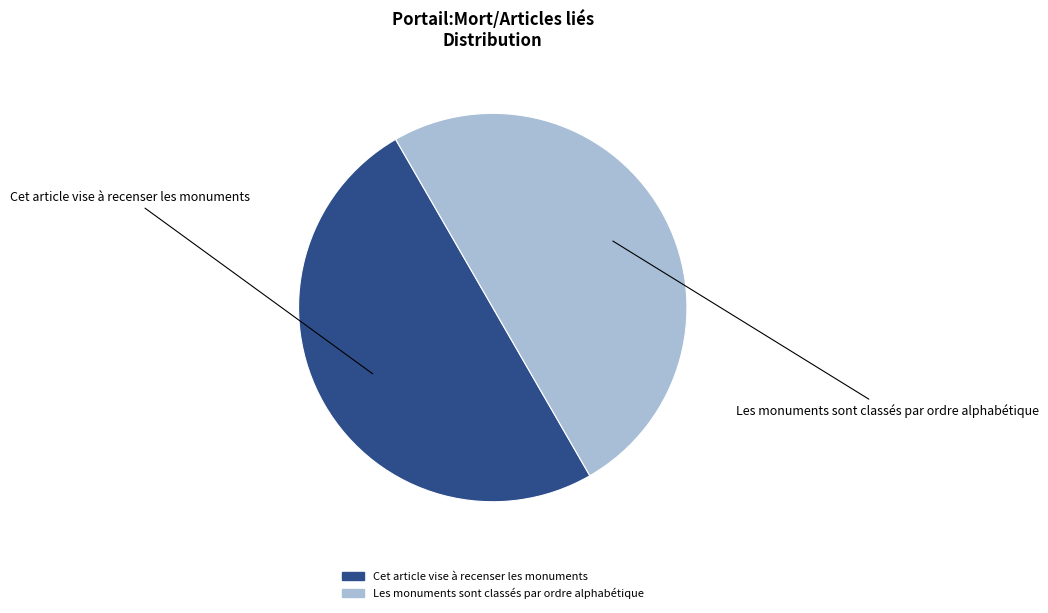

The Les monuments sont classés par ordre alphabétique slice represents 42% of the pie. True or false?

False